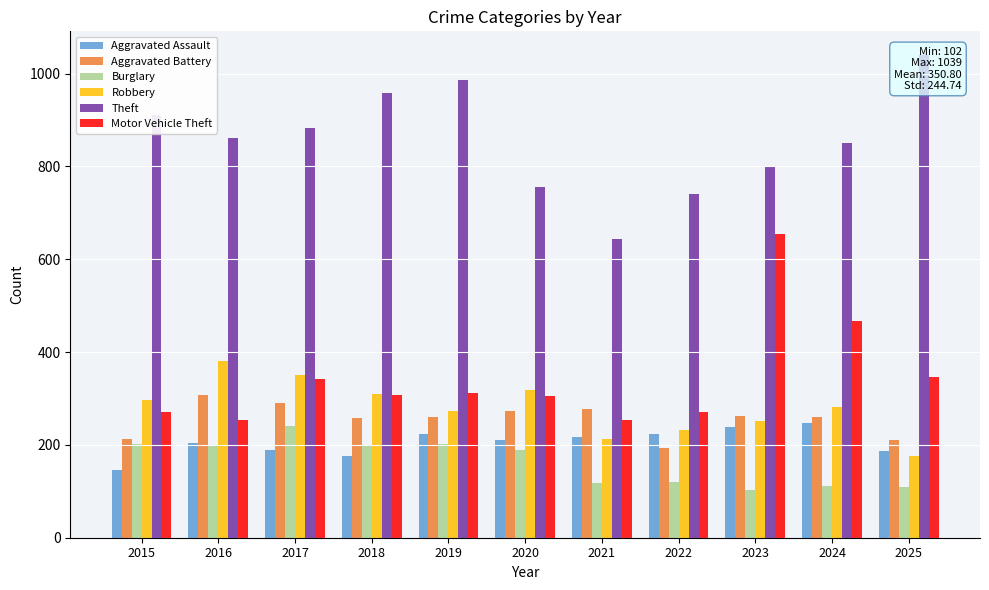

At 2017, list the series in order from smallest to largest.

Aggravated Assault, Burglary, Aggravated Battery, Motor Vehicle Theft, Robbery, Theft